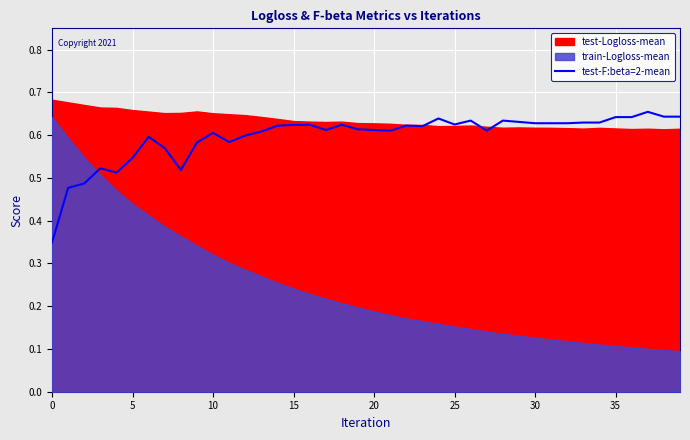

True or false: the data shows 0.6 at 21.

True